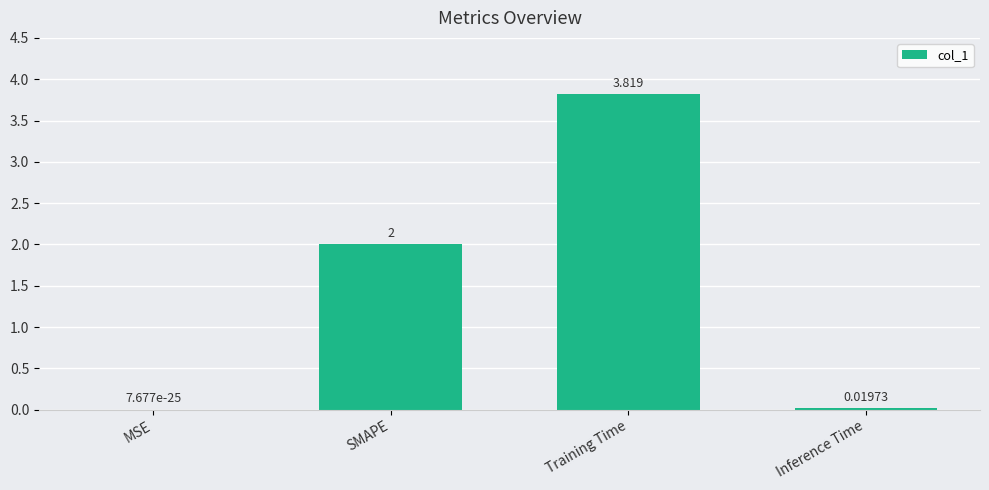

Which has a higher value, Inference Time or Training Time?

Training Time